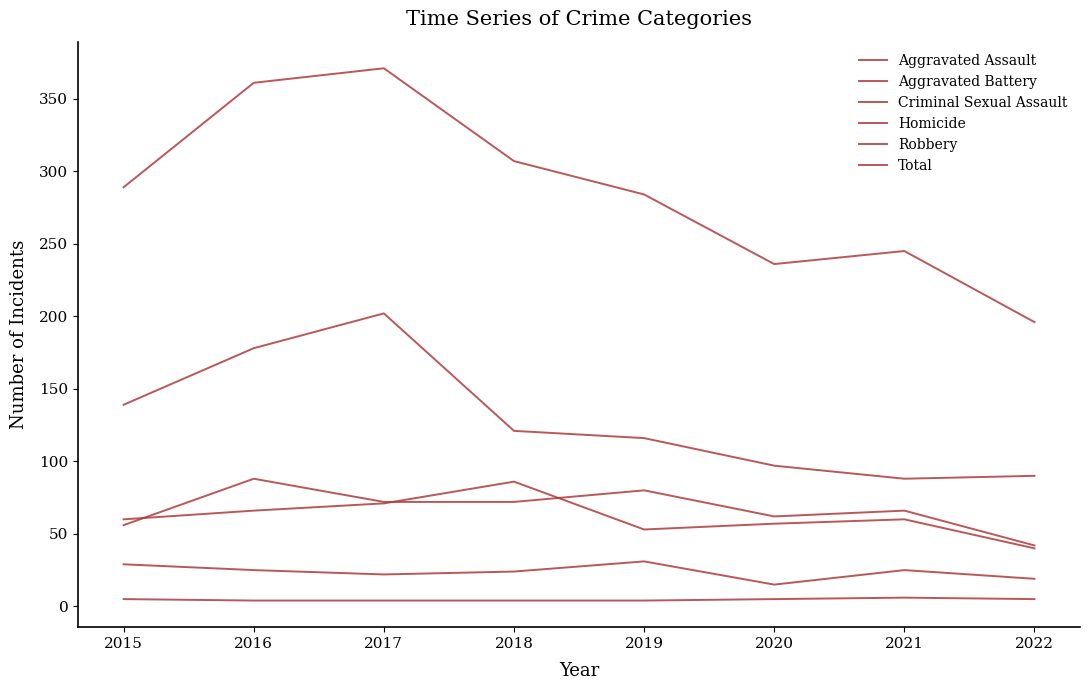

Is this an area chart (filled region under the line)?

No